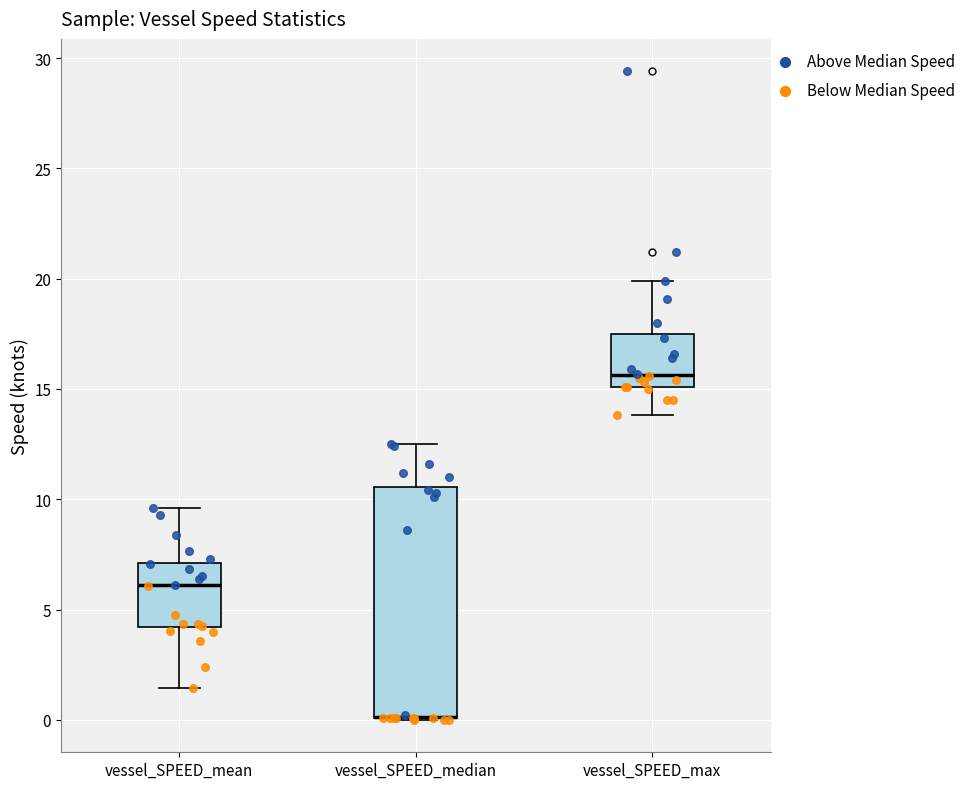

Reading left to right, read every box against the y-axis: the position of its median line, the range the box covers, and the ends of its whiskers. The values are not printed on the chart, so give them approximately, as read against the axis.

vessel_SPEED_mean: median 6.0, box 4.0 to 7.0, whiskers 1.5 to 9.5
vessel_SPEED_median: median 0.0 (drawn on the box's lower edge), box 0.0 to 10.5, whiskers 0.0 to 12.5
vessel_SPEED_max: median 15.5, box 15.0 to 17.5, whiskers 14.0 to 20.0